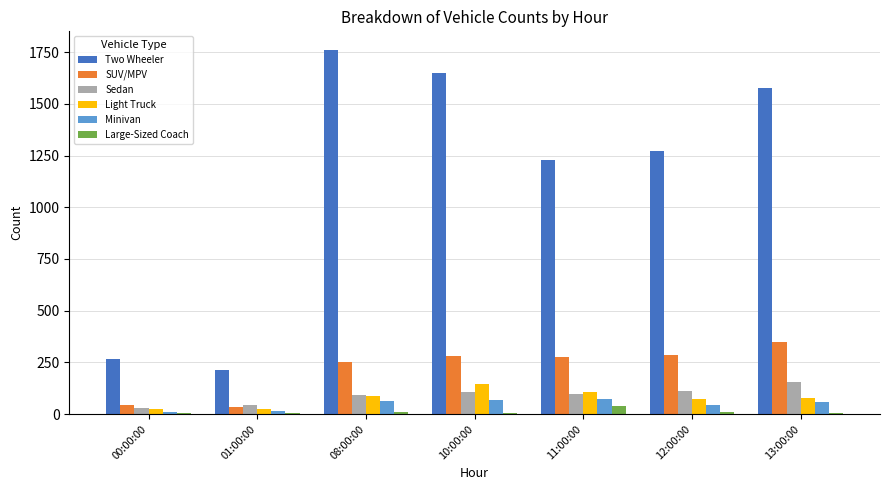

Where is SUV/MPV nearest to the value 192?

08:00:00